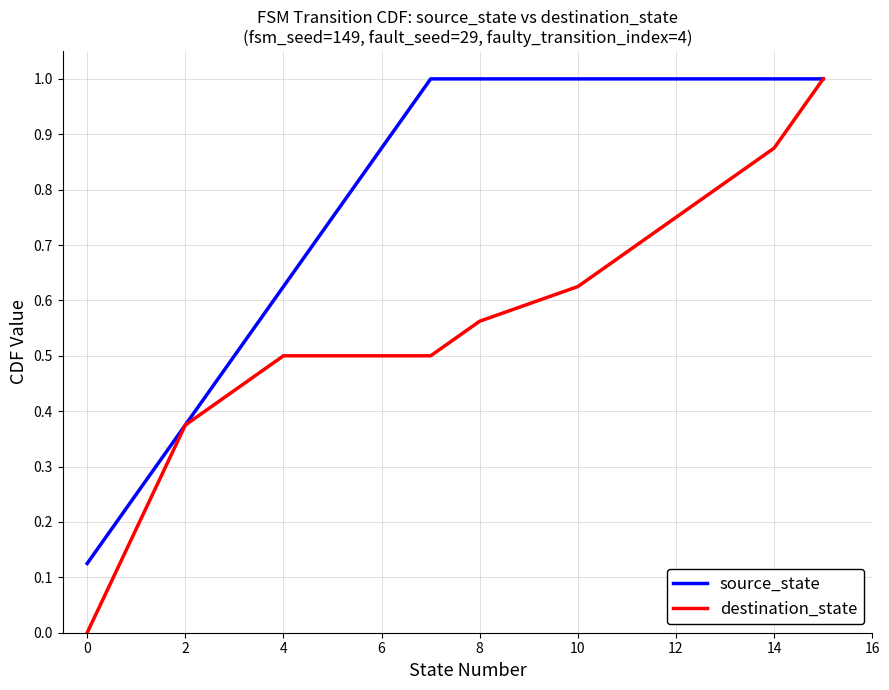

What is the greatest value displayed?

1.0